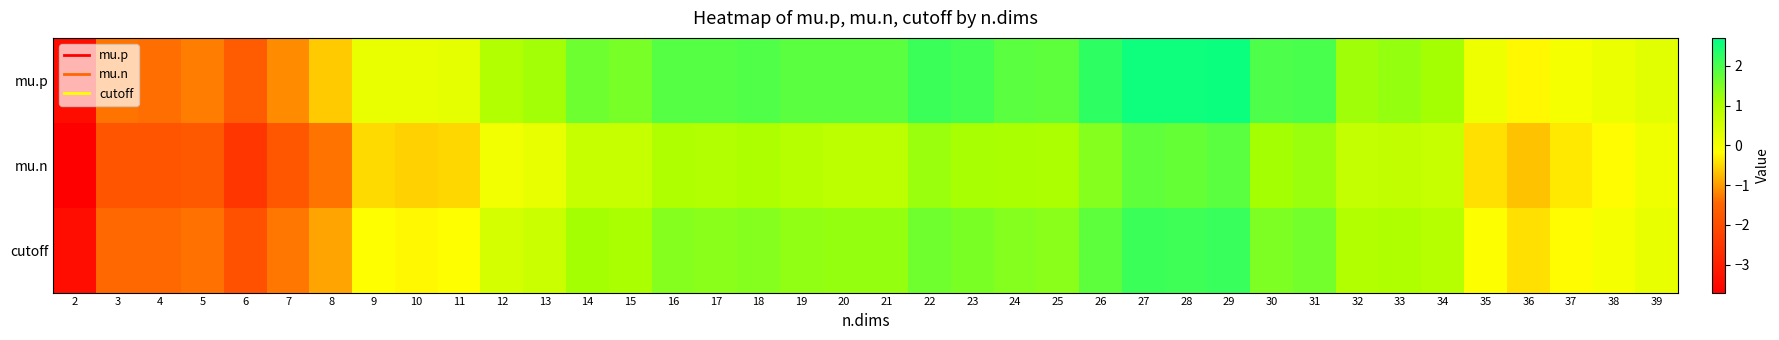

What is the total value across all series at 30?

4.6